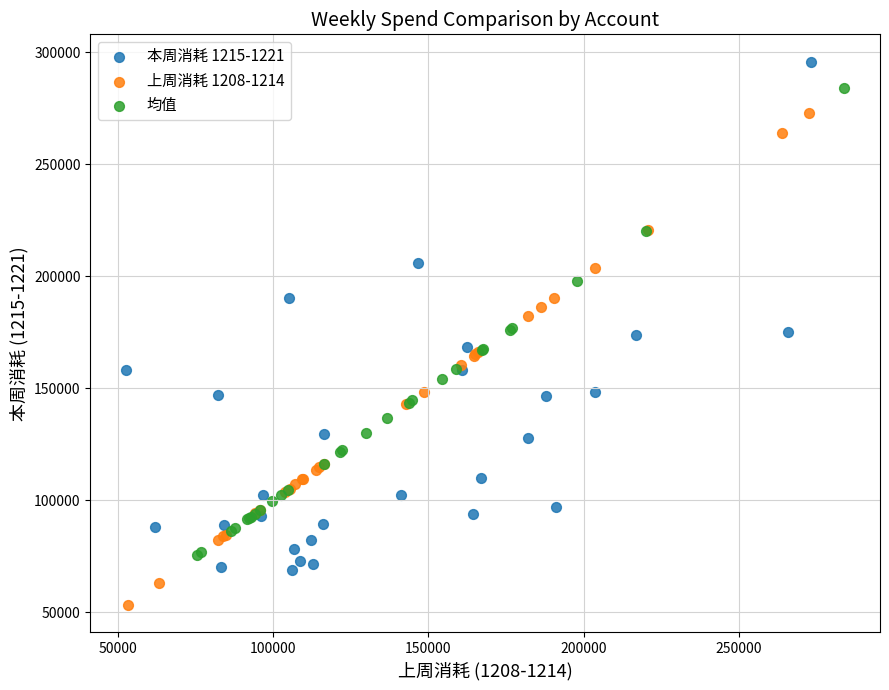

Which series has the widest spread of Y values?

本周消耗 1215-1221